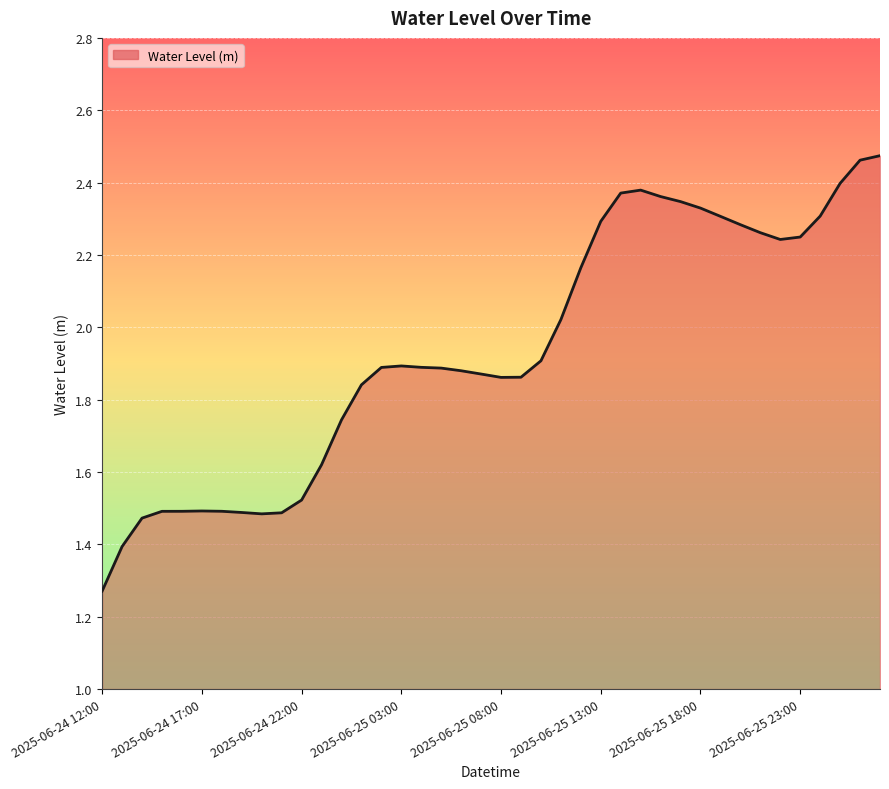

Is this an area chart (filled region under the line)?

Yes